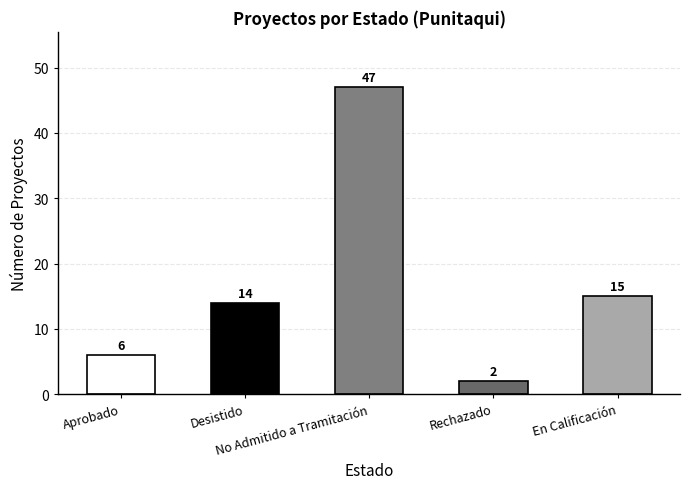

The chart shows a value of 2 at Rechazado. True or false?

True